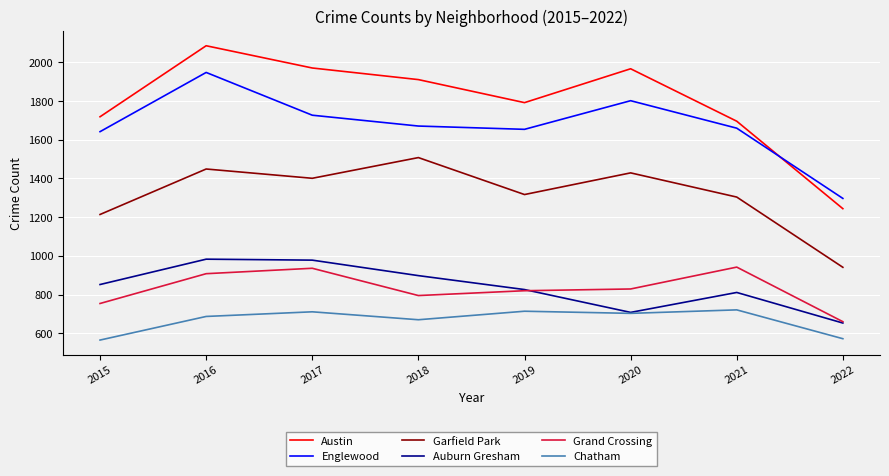

Rank the series by their maximum value, from highest to lowest.

Austin, Englewood, Garfield Park, Auburn Gresham, Grand Crossing, Chatham